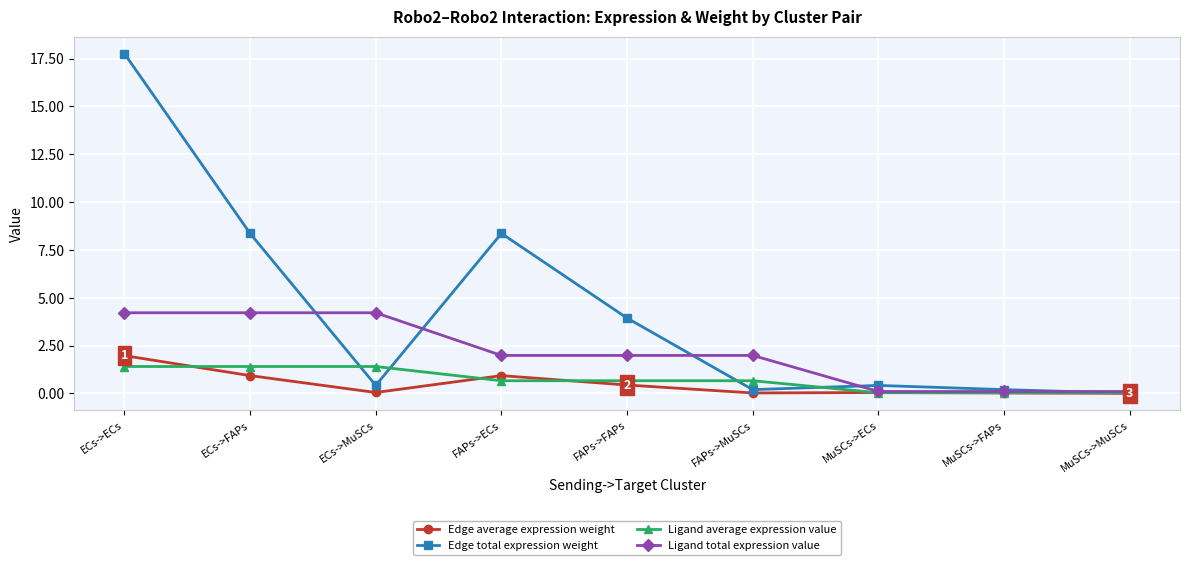

Rank the series by their maximum value, from highest to lowest.

Edge total expression weight, Ligand total expression value, Edge average expression weight, Ligand average expression value